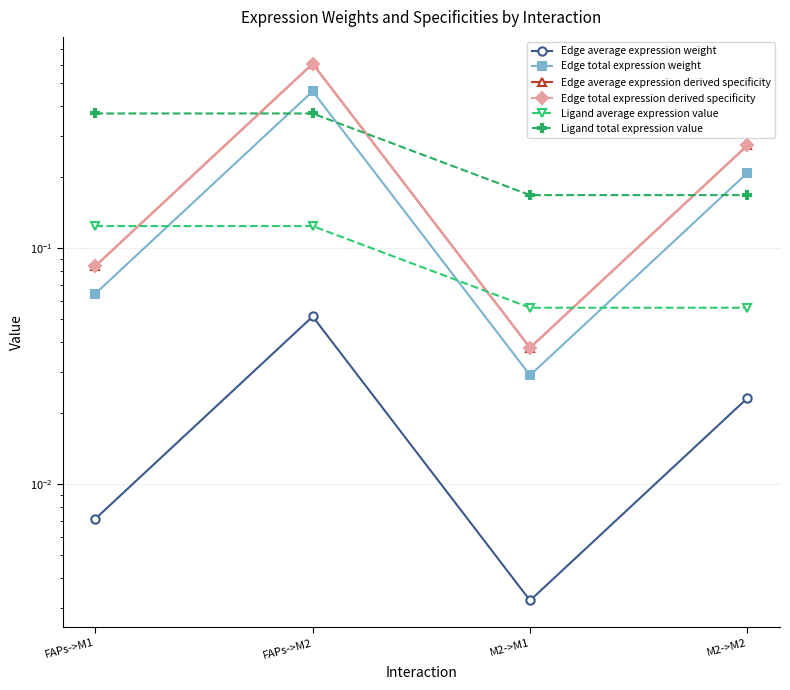

Is the value of Ligand total expression value at FAPs->M2 greater than the value of Ligand average expression value at M2->M1?

Yes